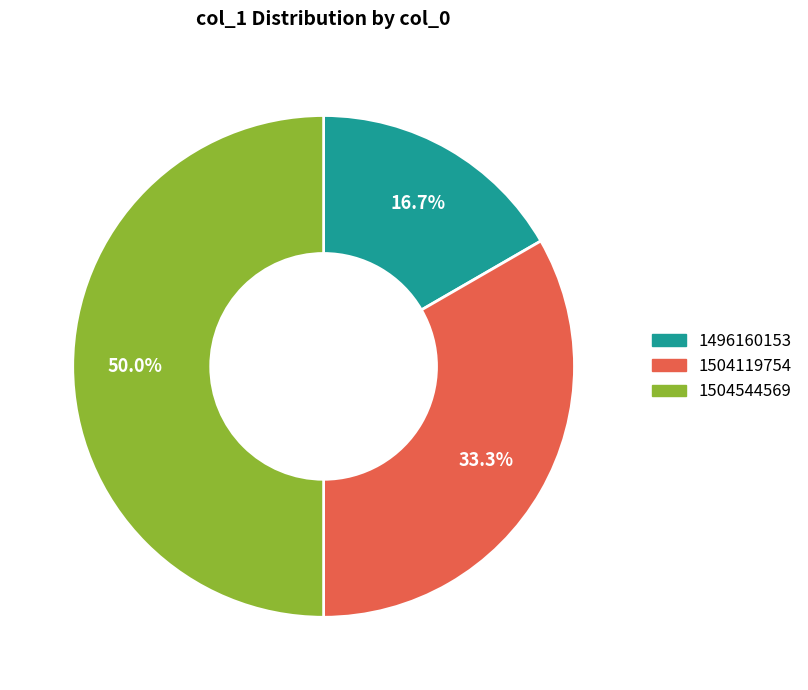

Does any single category account for the majority?

No